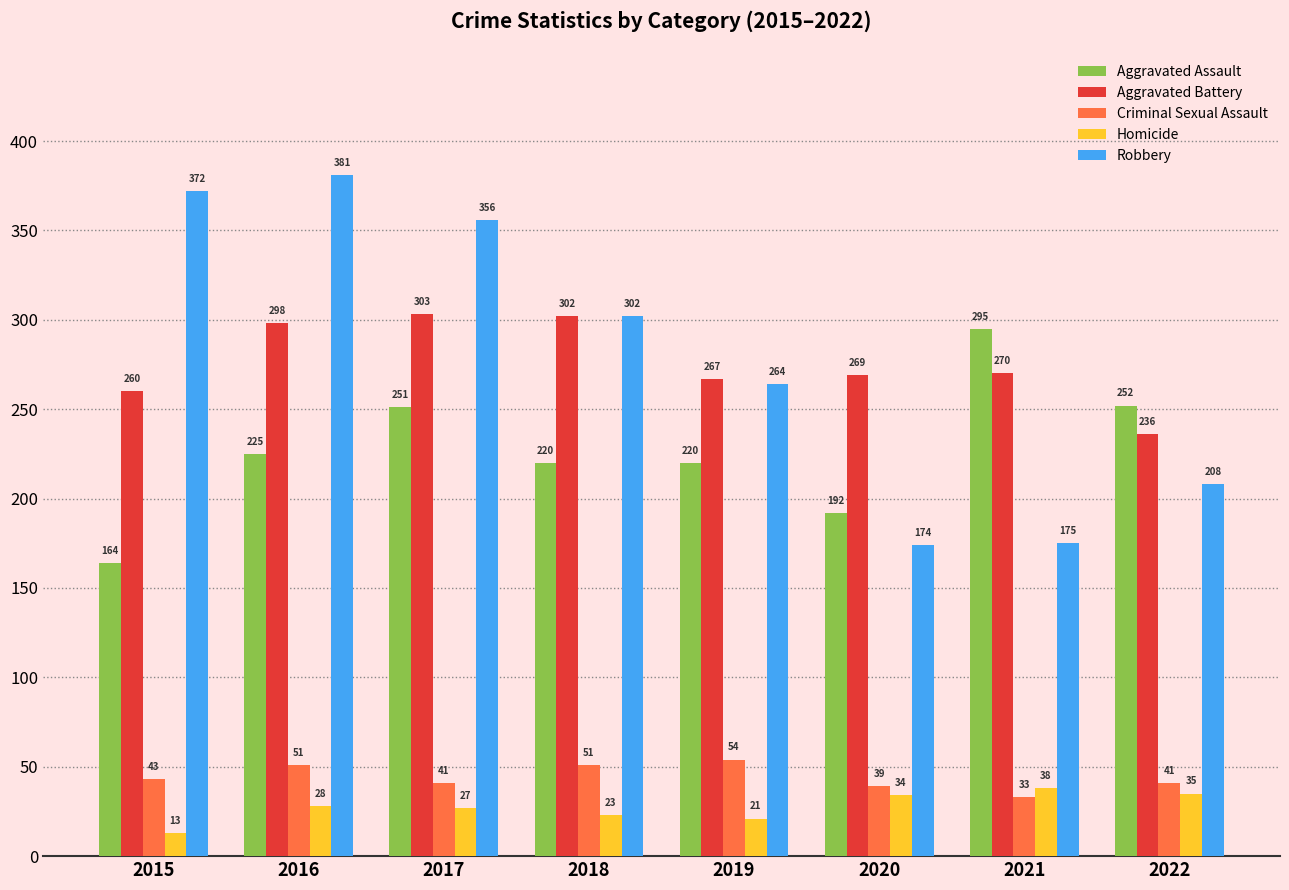

How many data points in Aggravated Assault are less than 225?

4